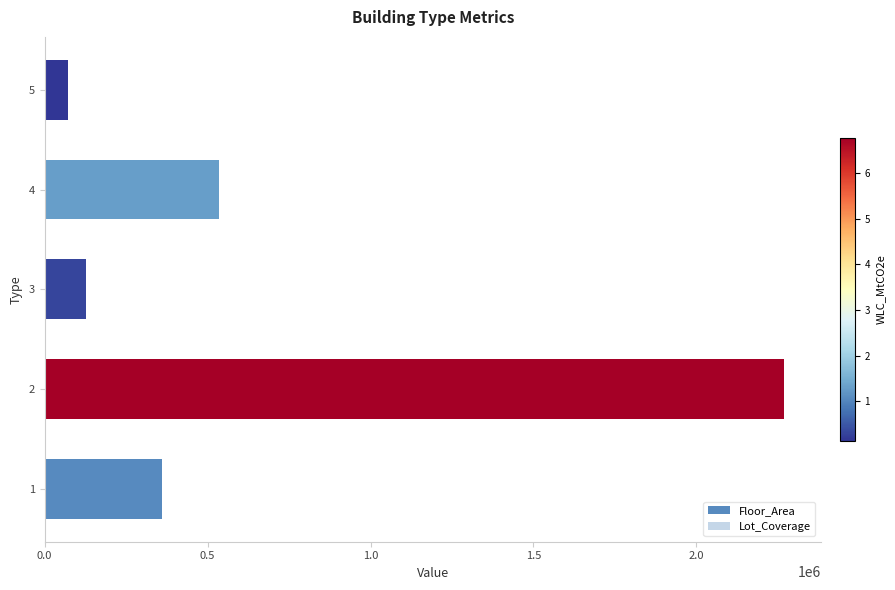

What is the sum of the Lot_Coverage values at 1 and 2?

452446.8